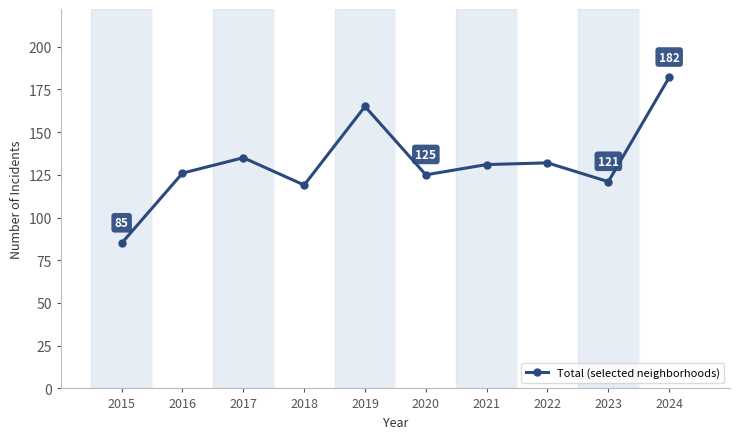

Approximately how many times larger is the value at 2024 compared to 2021?

1.4